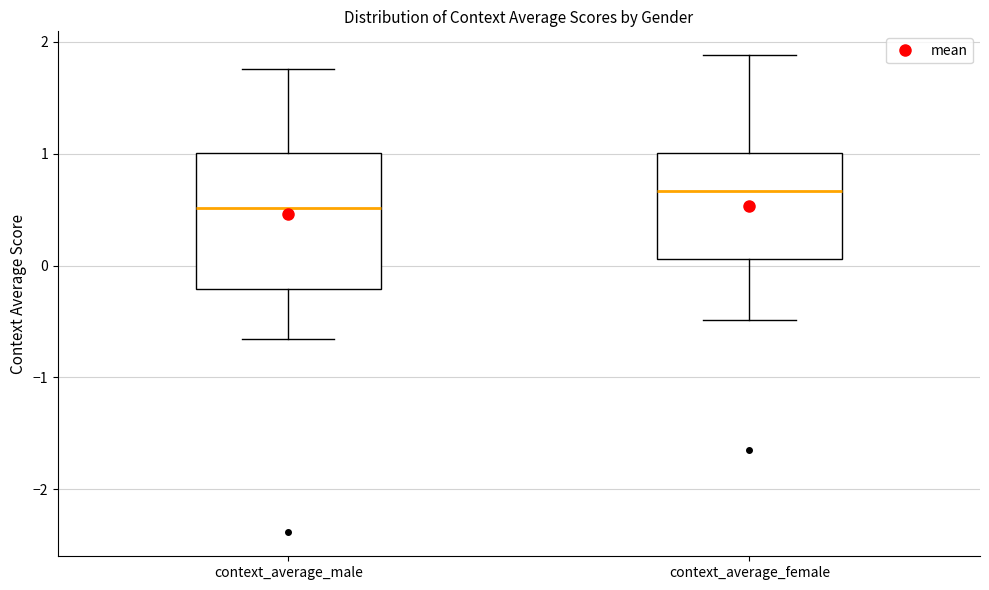

Reading left to right, transcribe this box plot: for each box, give where its median line is, the range the box spans, and where its two whiskers end, as read against the y-axis. The values are not printed on the chart, so give them approximately, as read against the axis.

context_average_male: median 0.5, box -0.2 to 1.0, whiskers -0.7 to 1.8
context_average_female: median 0.7, box 0.1 to 1.0, whiskers -0.5 to 1.9